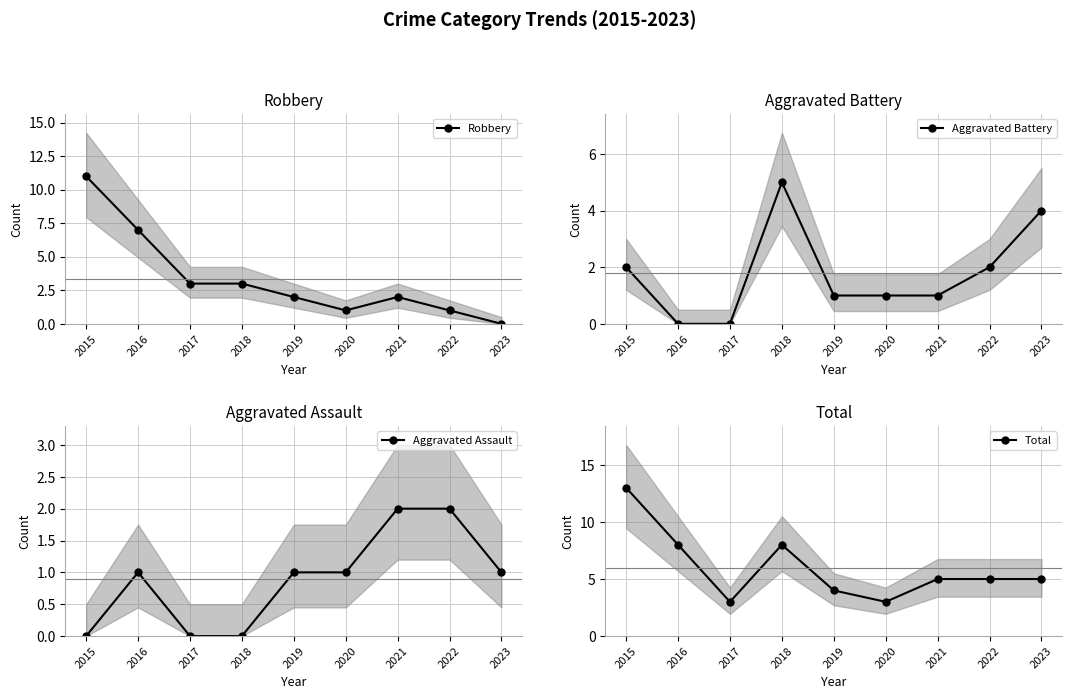

At 2016, list the series in order from smallest to largest.

Aggravated Battery, Aggravated Assault, Robbery, Total